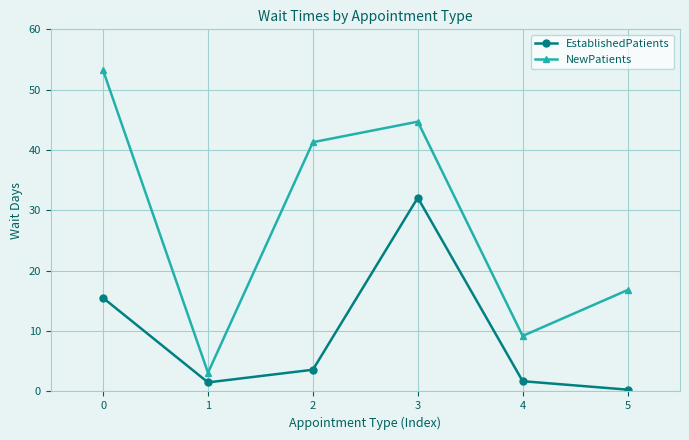

At which category does the chart reach its minimum across all series?

5